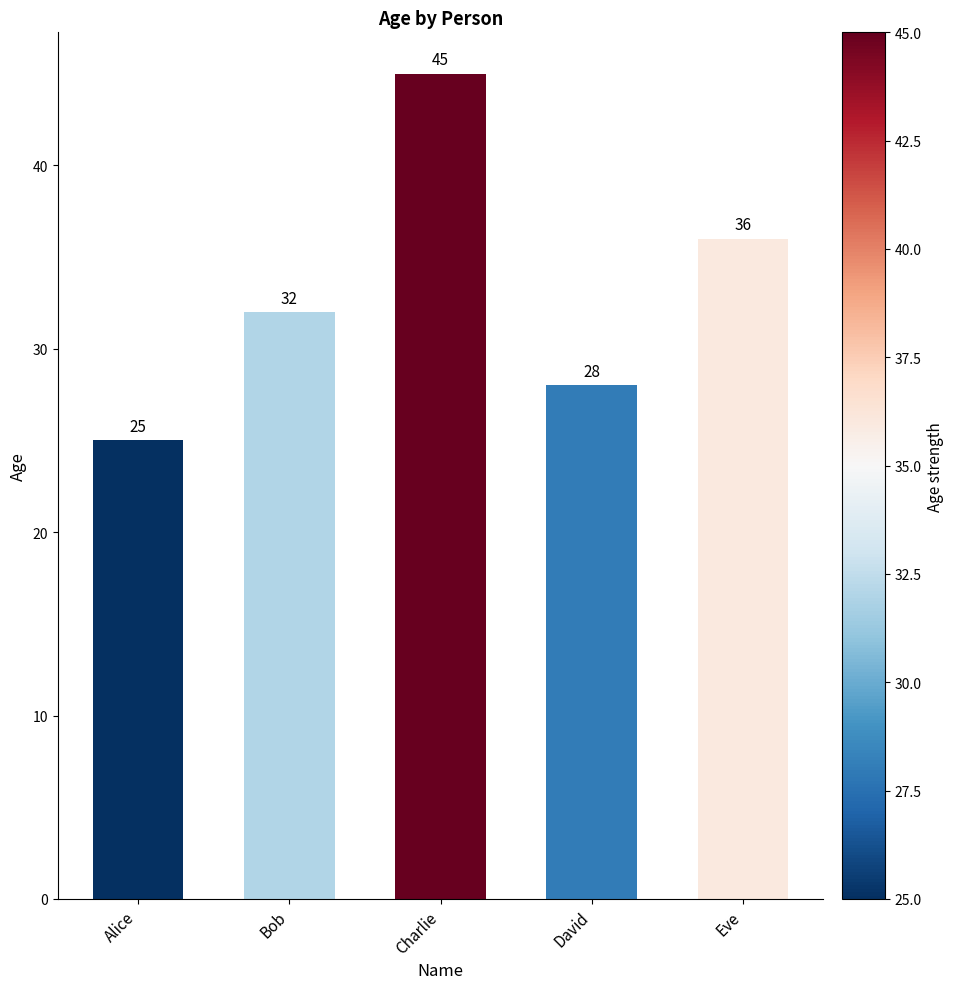

Between Charlie and David, which is larger?

Charlie